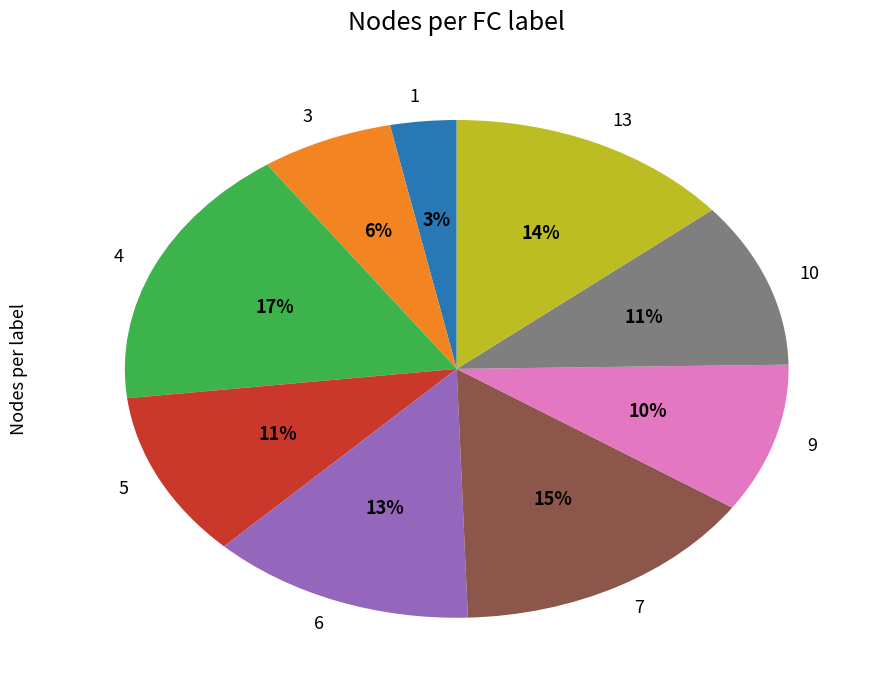

True or false: 1 accounts for 41% of the total.

False